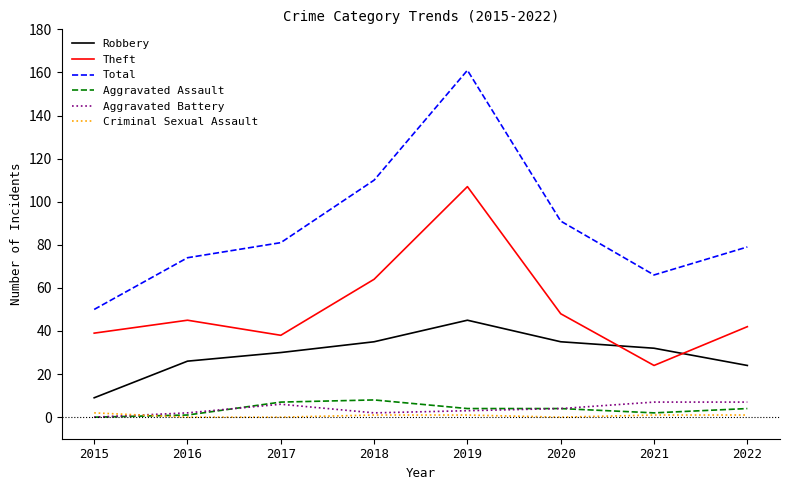

At which label is Total closest to 105?

2018